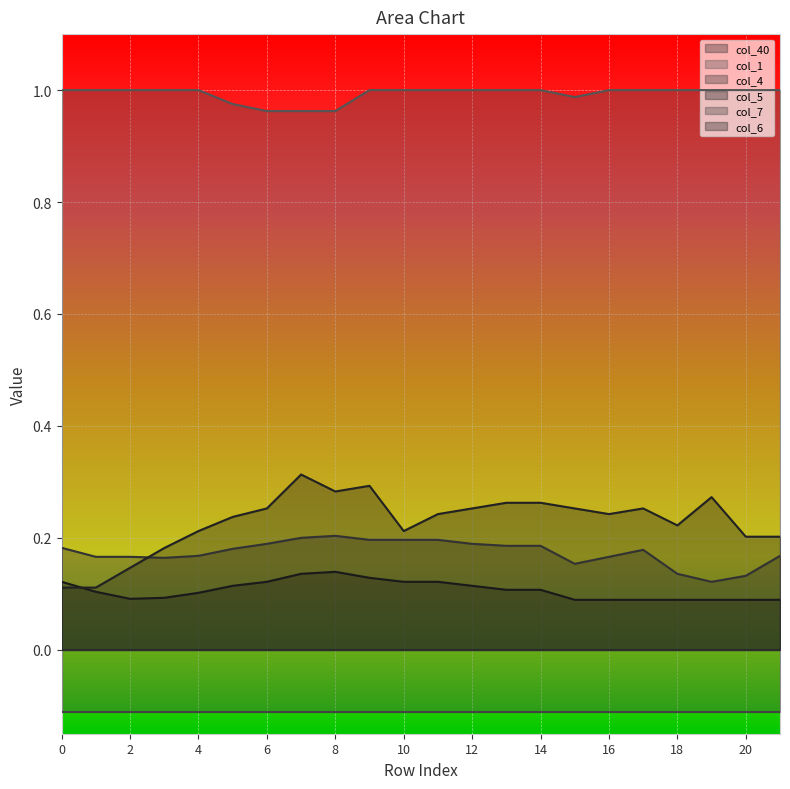

In col_4, how many points are lower than both neighbors (excluding endpoints)?

3